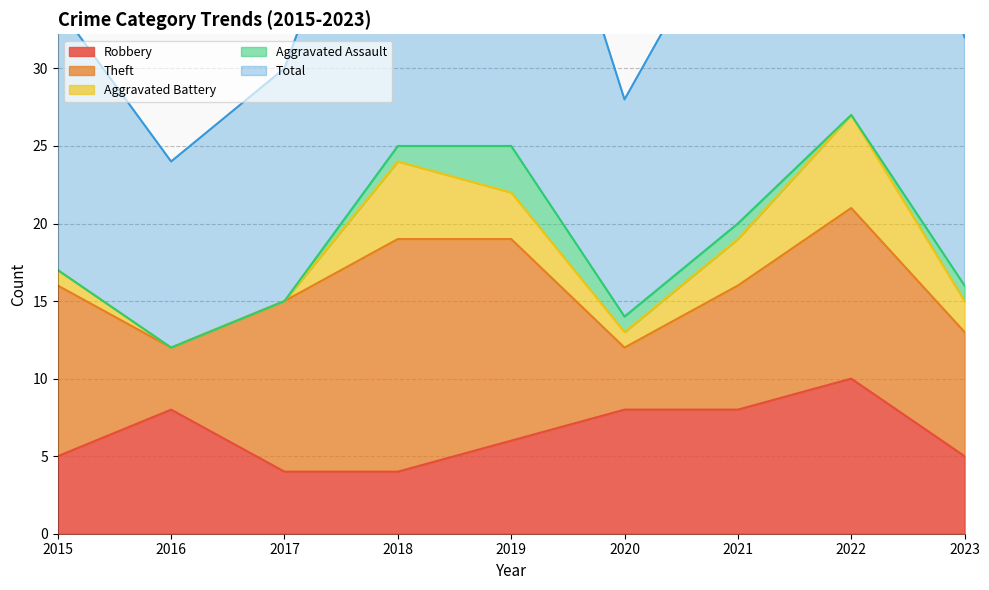

At which label does Robbery reach its peak?

2022